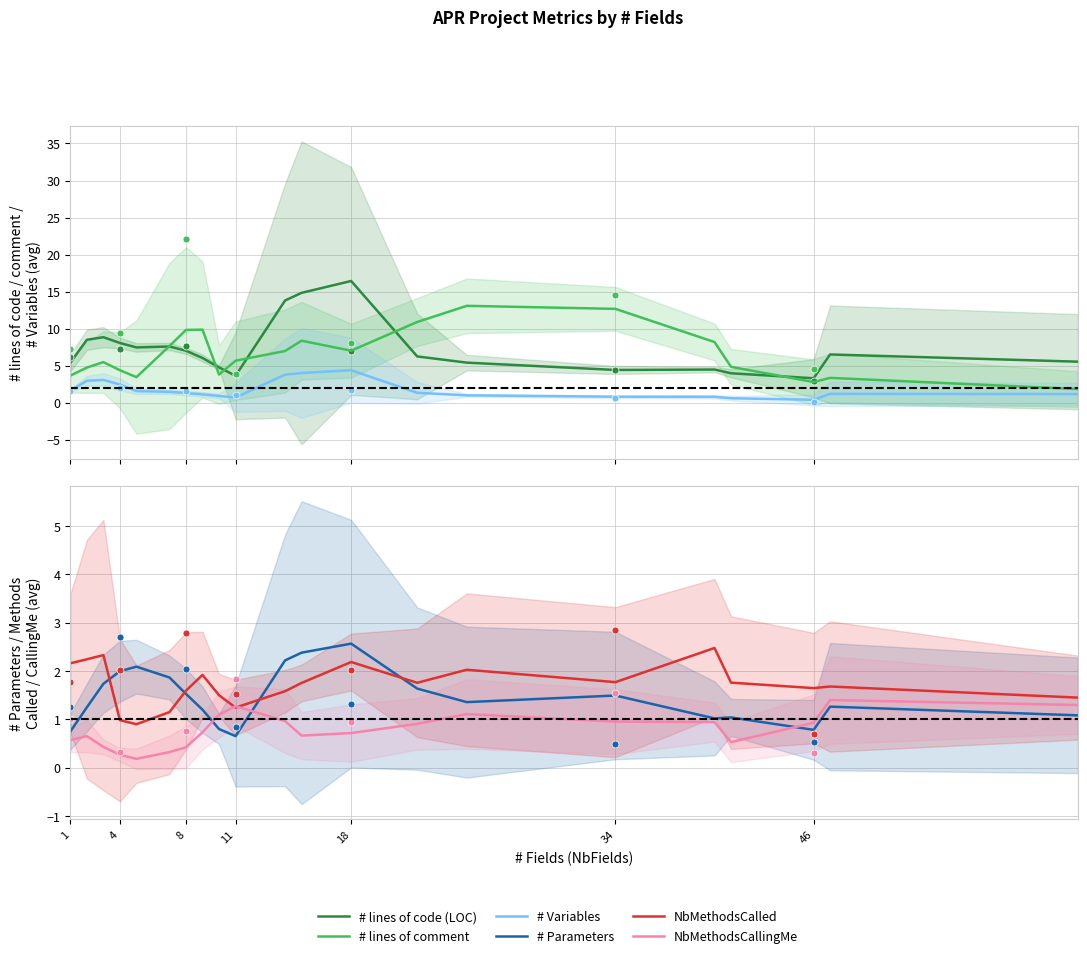

Does the chart have visible grid lines?

Yes